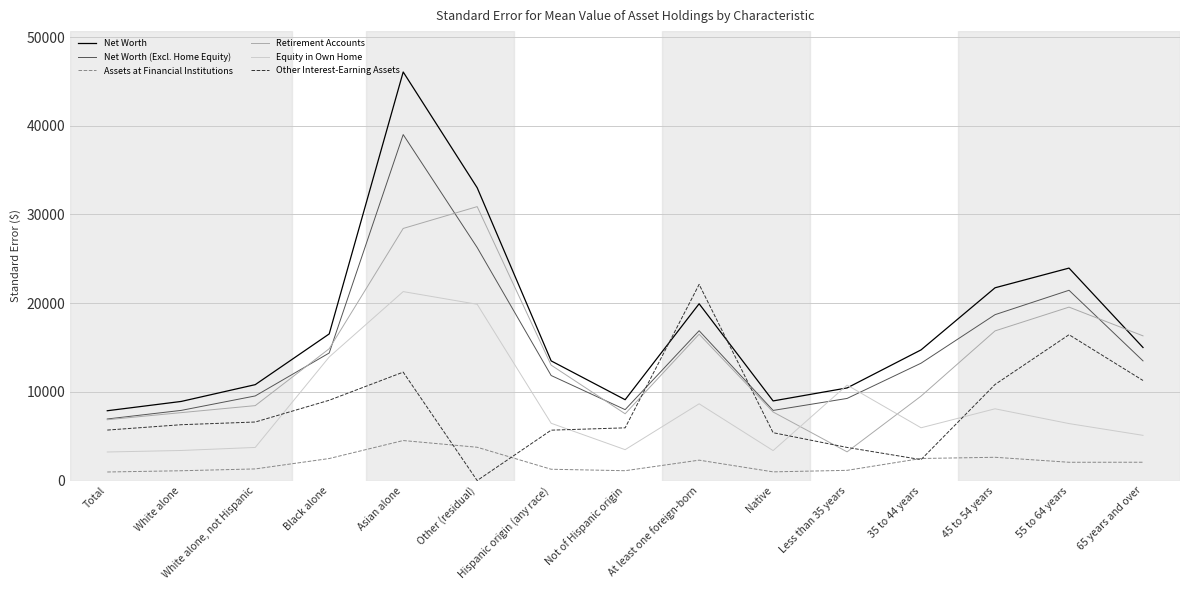

Count the number of categories in the chart.

15